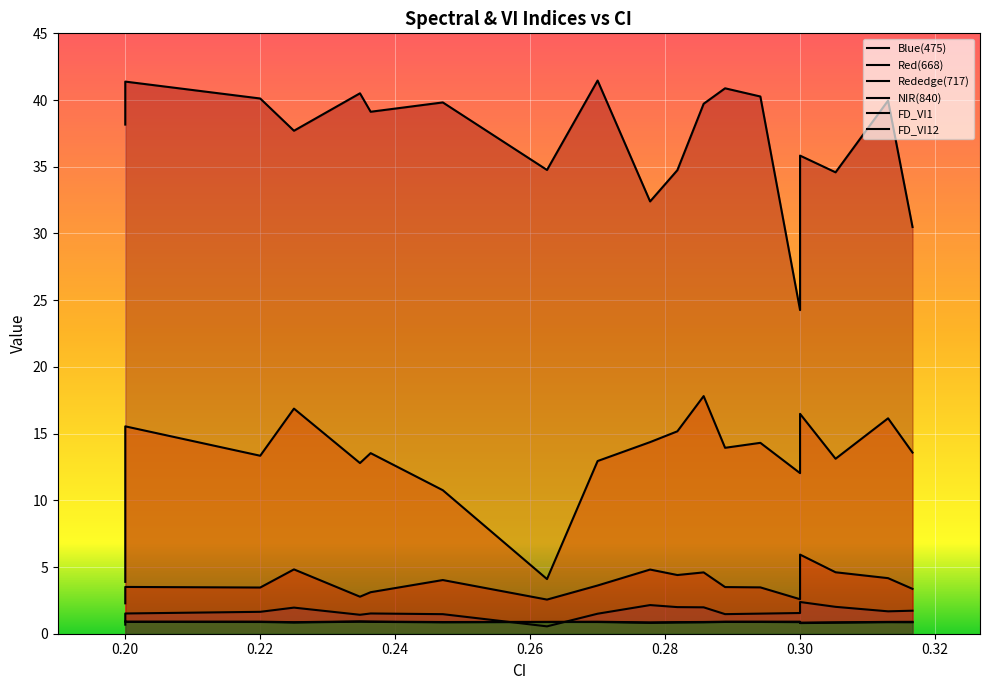

At 0.285714285714286, list the series in order from largest to smallest.

NIR(840), Rededge(717), Red(668), Blue(475), FD_VI12, FD_VI1